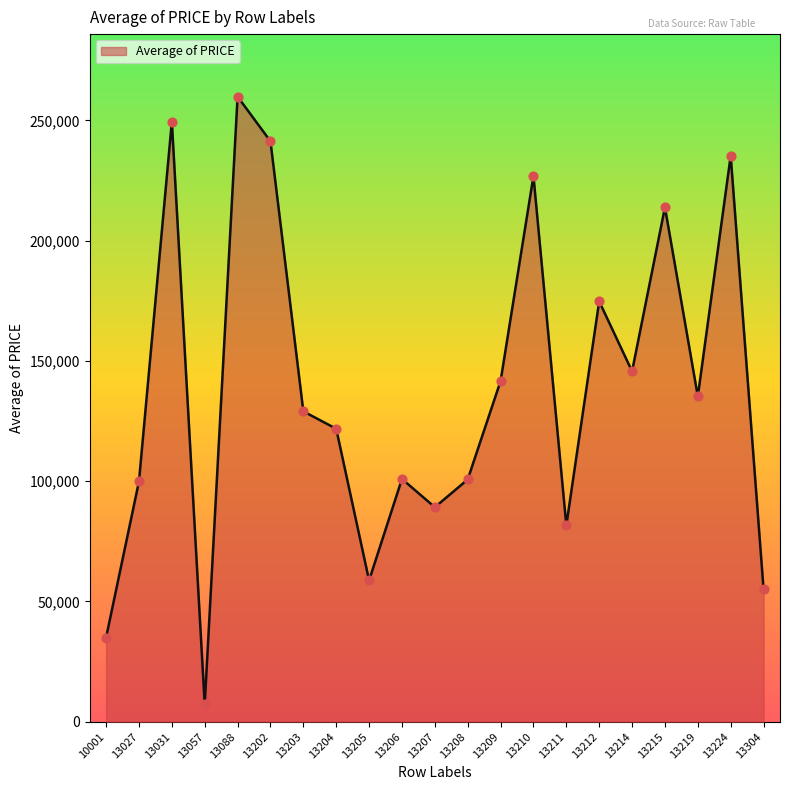

Approximately how many times larger is the value at 13088 compared to 13205?

4.4